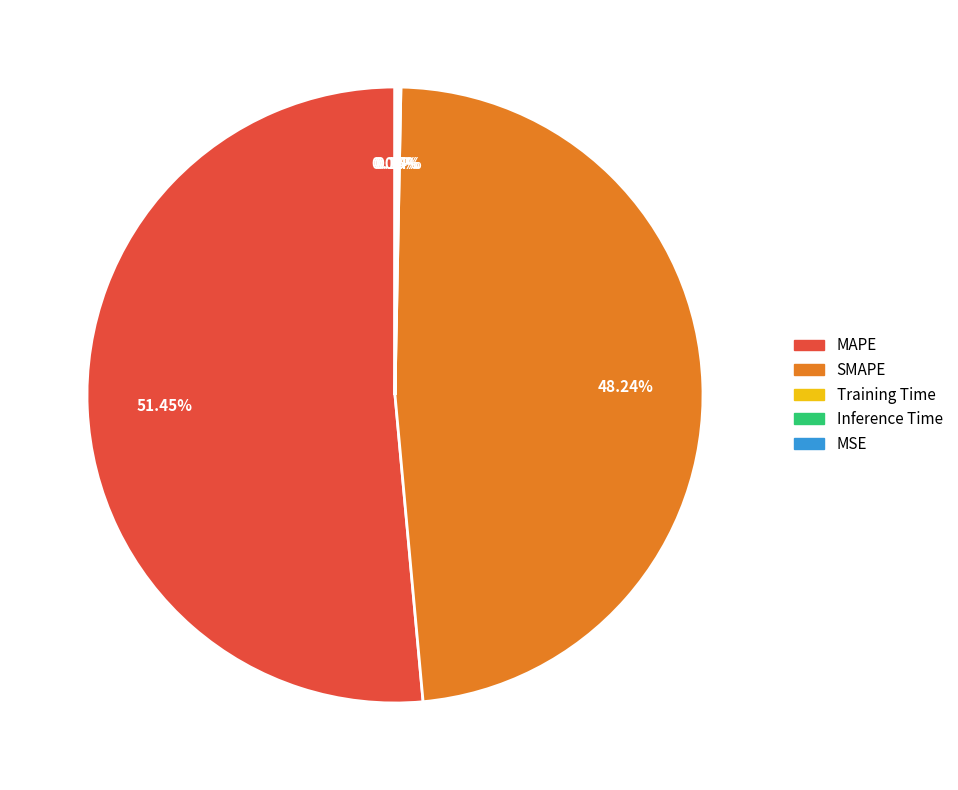

Does SMAPE represent more than half of the total?

No